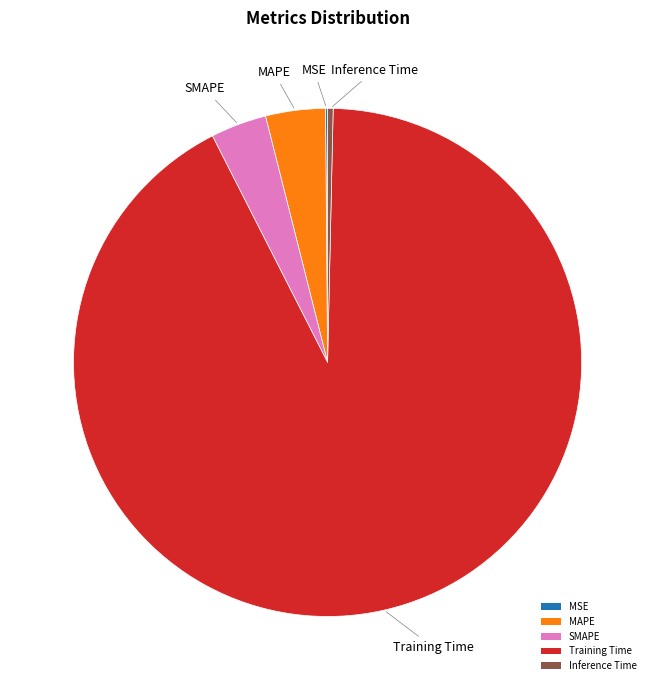

Combined, do Inference Time and MAPE account for over 50%?

No